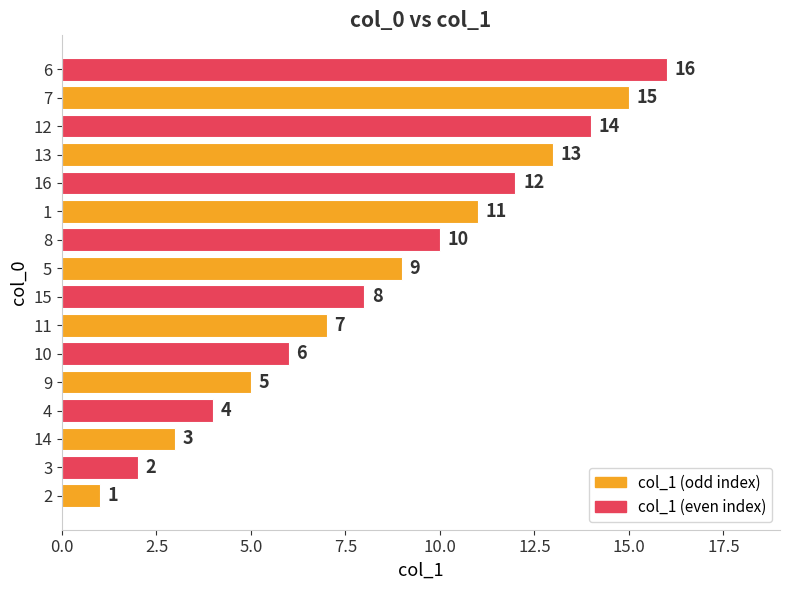

What is the greatest value displayed?

16